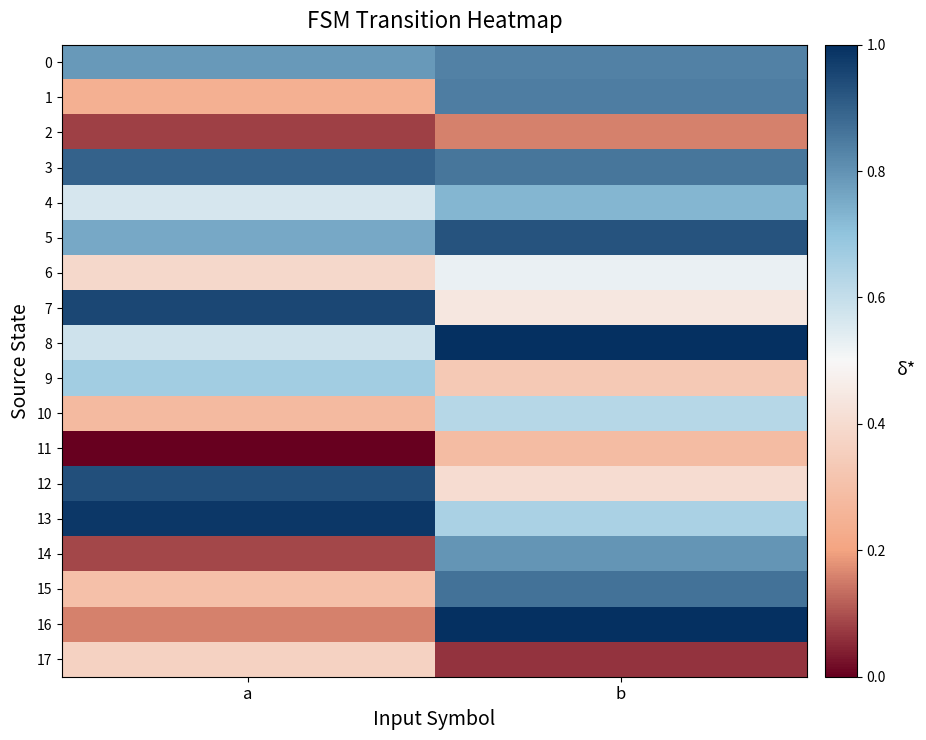

At a, list the series in order from largest to smallest.

13, 7, 12, 3, 0, 5, 9, 8, 4, 6, 17, 15, 10, 1, 16, 14, 2, 11